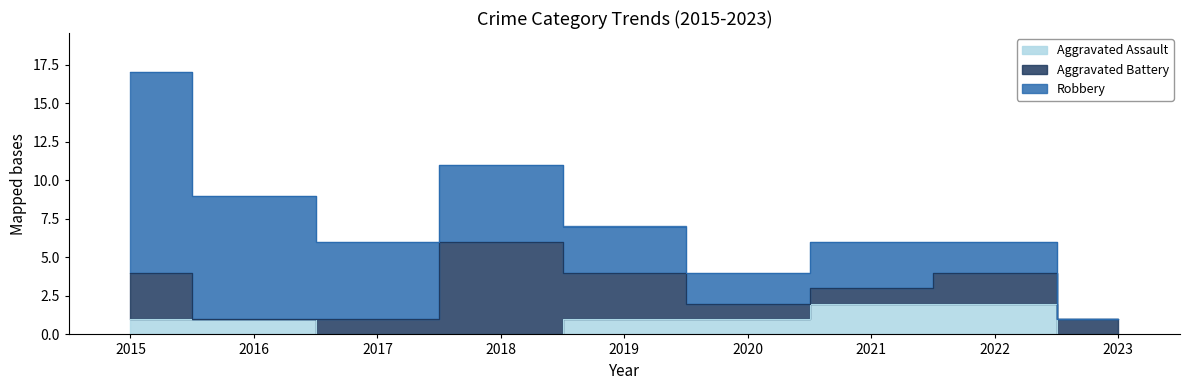

True or false: Aggravated Assault has more than 0 interior local peaks.

False